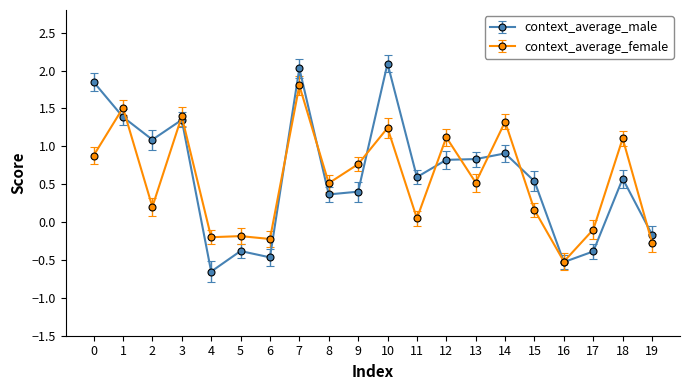

List the series in order of their peak value, lowest first.

context_average_female, context_average_male